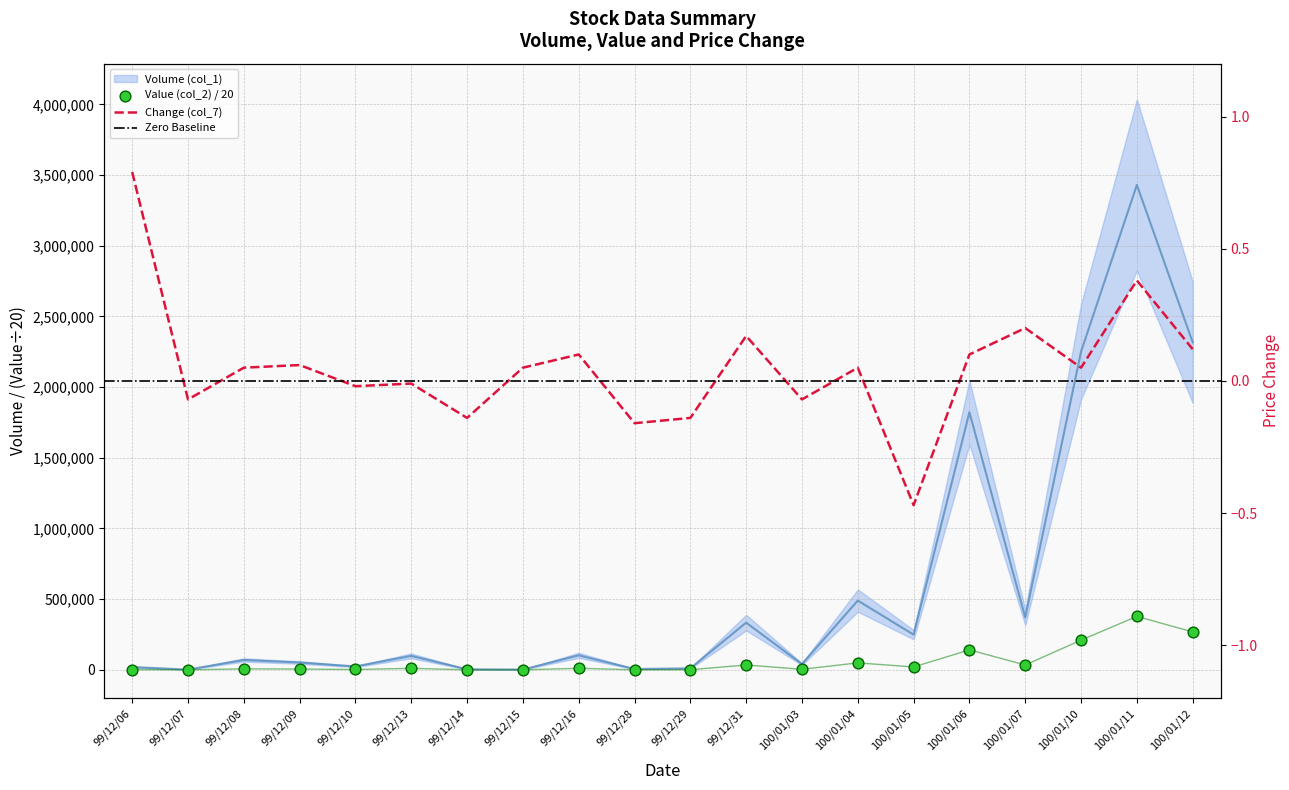

At how many categories does at least one series exceed 2513215?

1